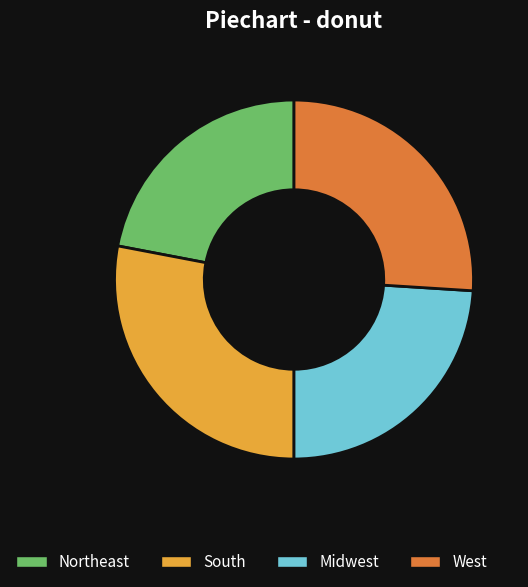

Does any single category account for the majority?

No